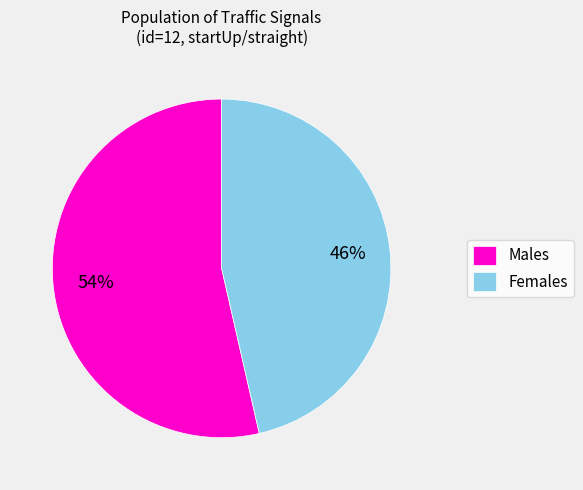

Is there any slice that represents more than half of the pie?

Yes